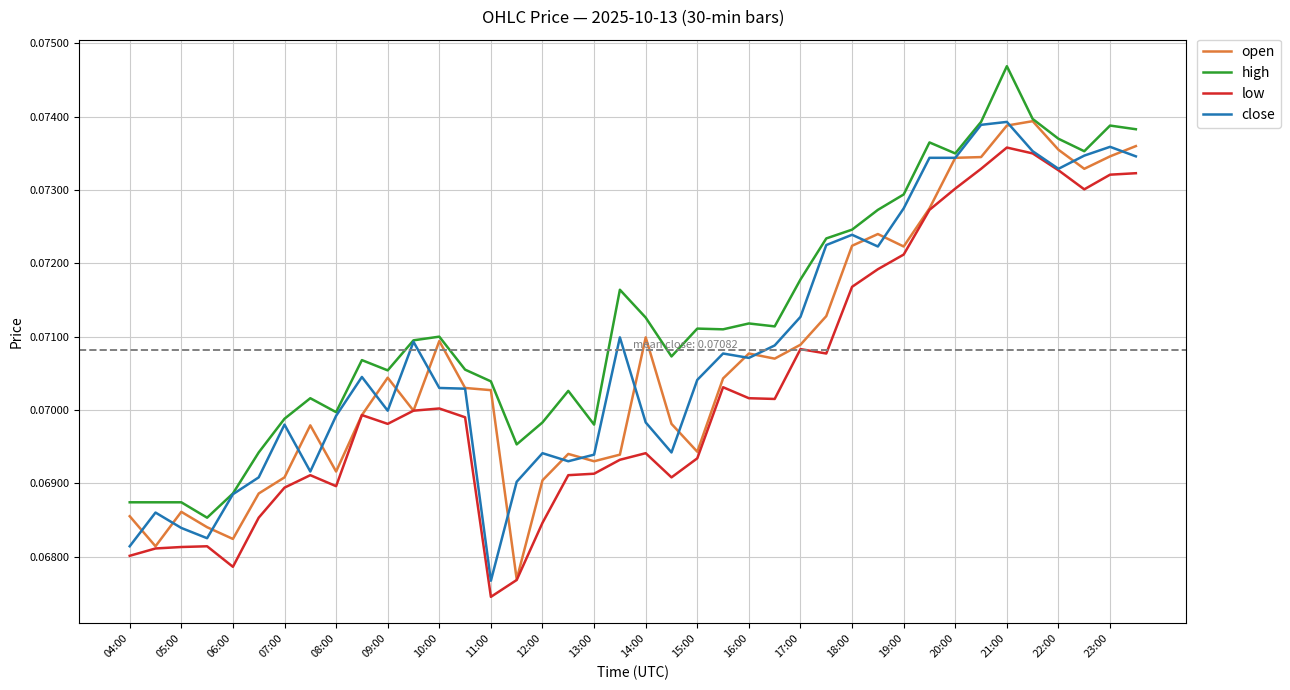

What are all the series names shown in the legend?

open, high, low, close